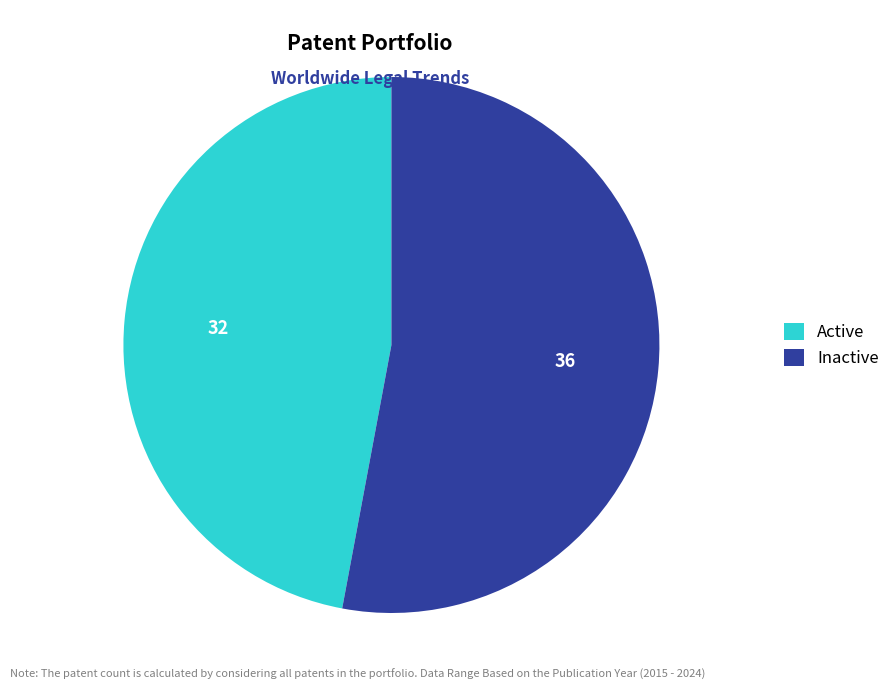

True or false: Inactive accounts for 43% of the total.

False